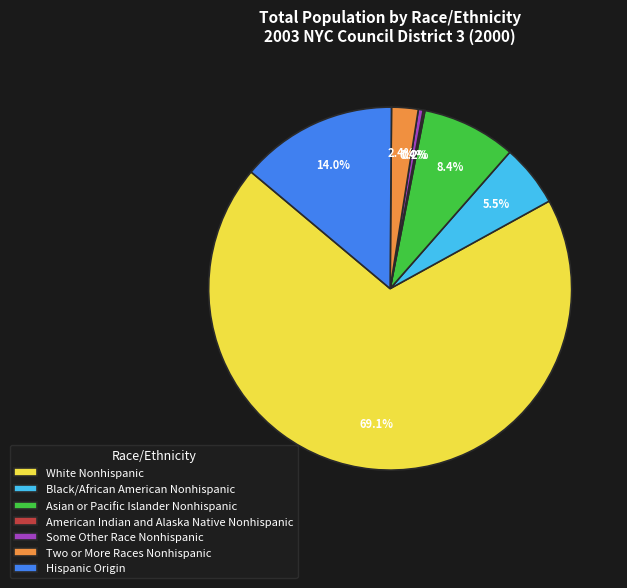

Which has a higher value, Hispanic Origin or Asian or Pacific Islander Nonhispanic?

Hispanic Origin